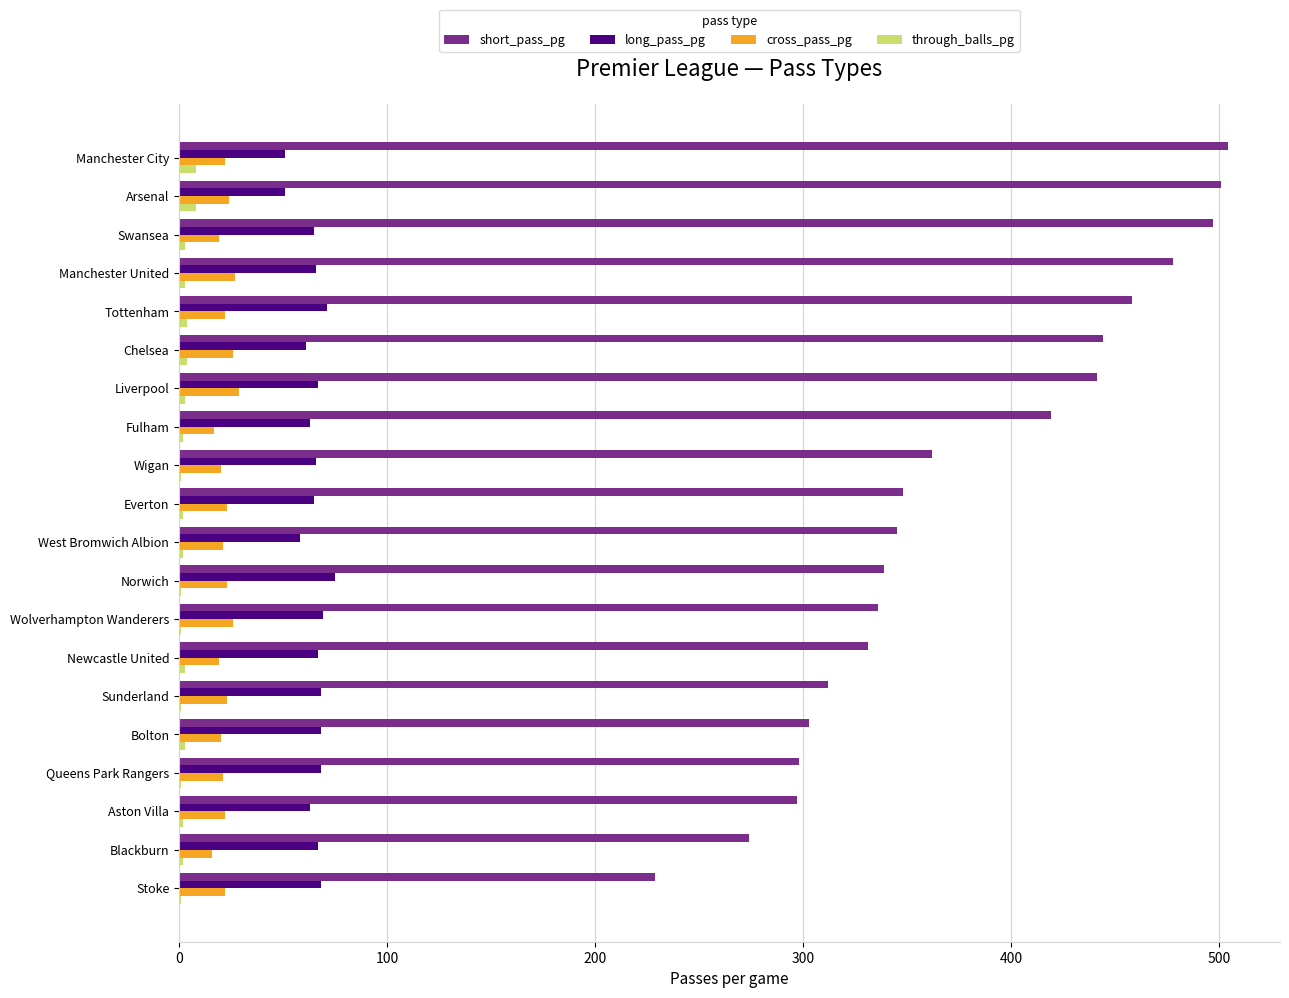

What is the maximum value shown in the chart?

504